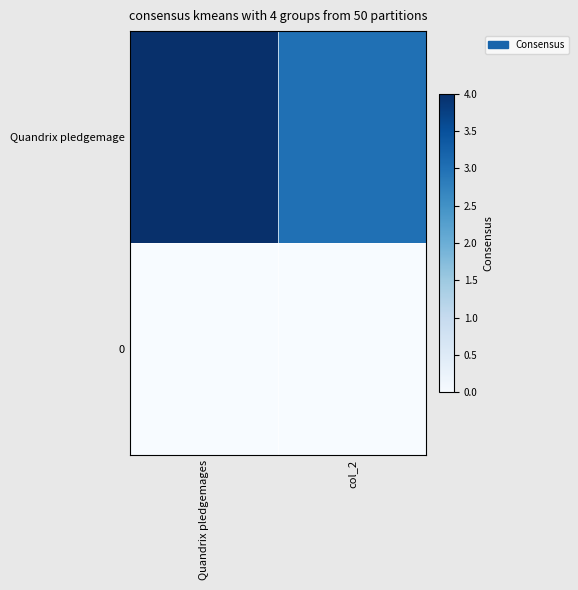

Reading right to left, what are all the values shown in this chart?

Quandrix pledgemage: col_2=3	Quandrix pledgemages=4
0: col_2=0	Quandrix pledgemages=0